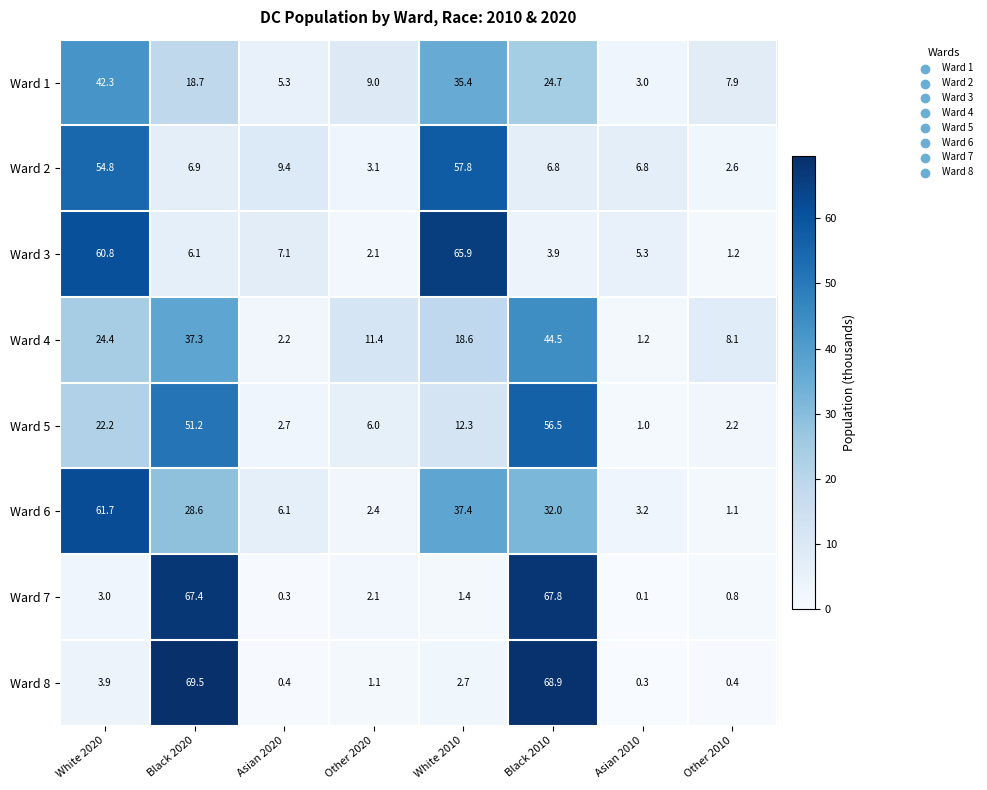

Which series changed the most between Black 2020 and Other 2020?

Ward 8